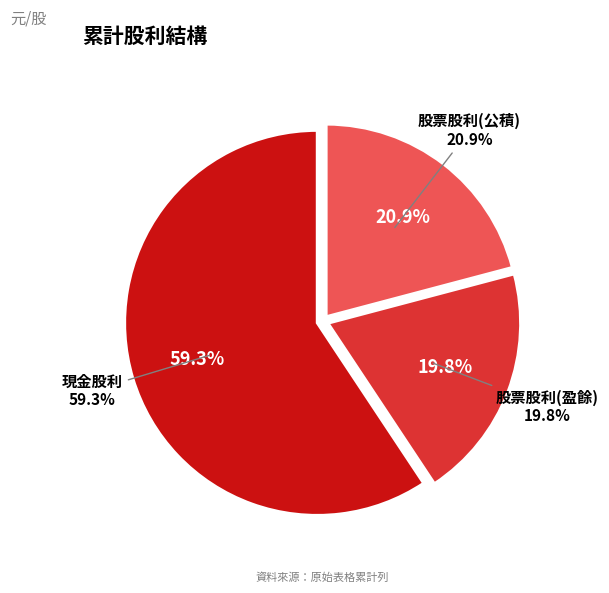

Which slice is the largest?

現金股利